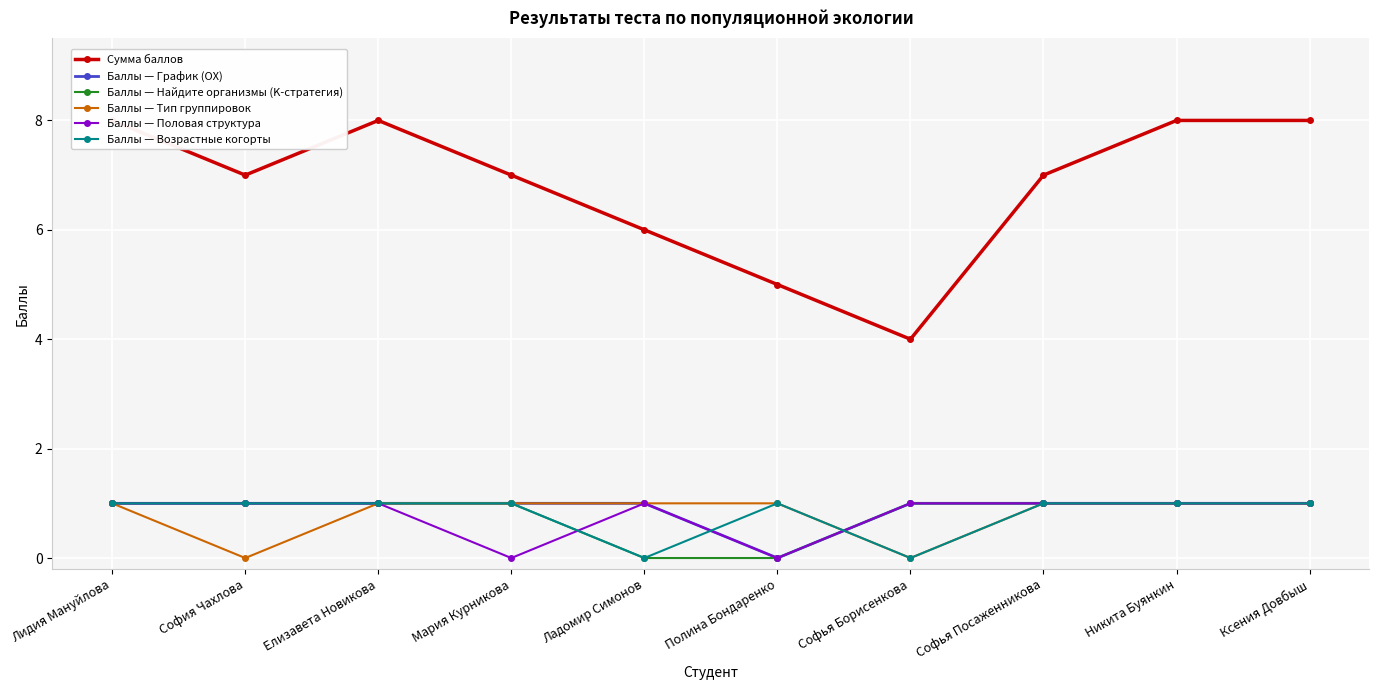

What is the total value across all series at Ксения Довбыш?

13